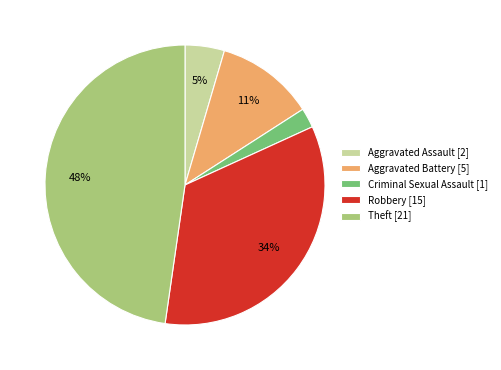

Combined, do Robbery [15] and Criminal Sexual Assault [1] account for over 50%?

No